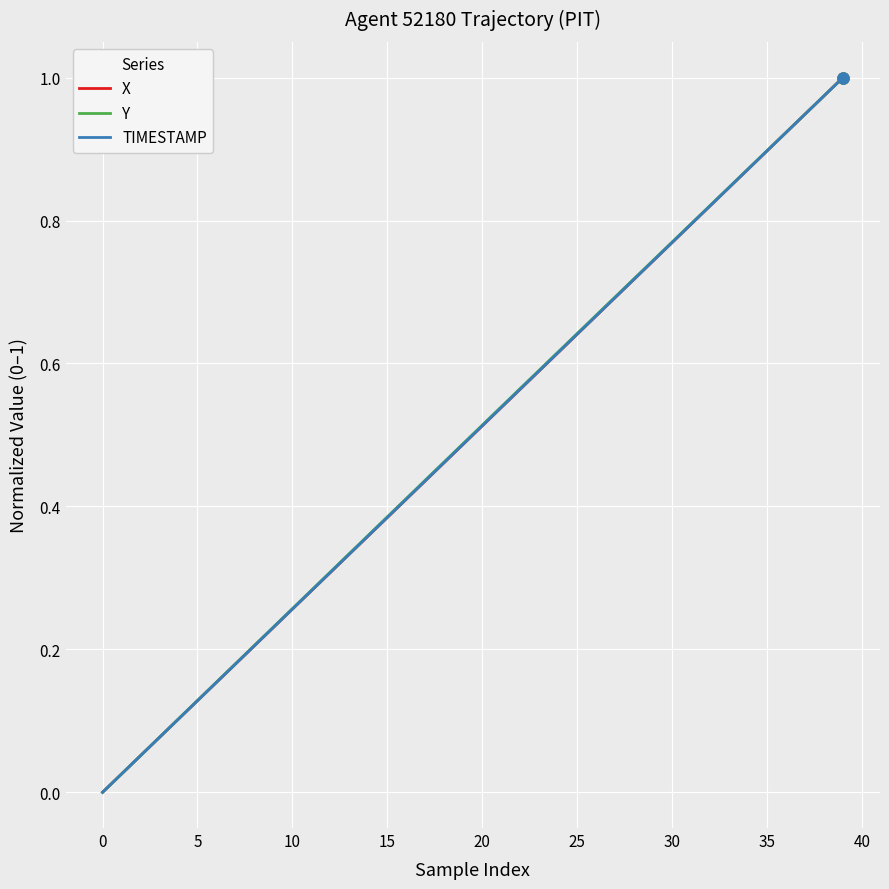

List the series in order of their overall mean, lowest first.

X, TIMESTAMP, Y